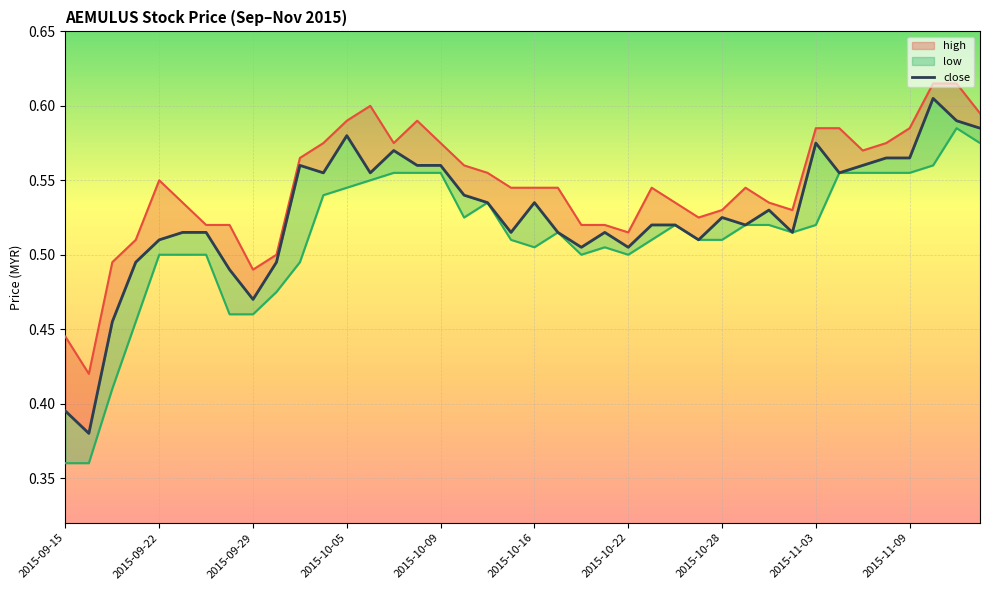

Is the value of low at 2015-11-06 greater than the value of close at 2015-09-28?

Yes